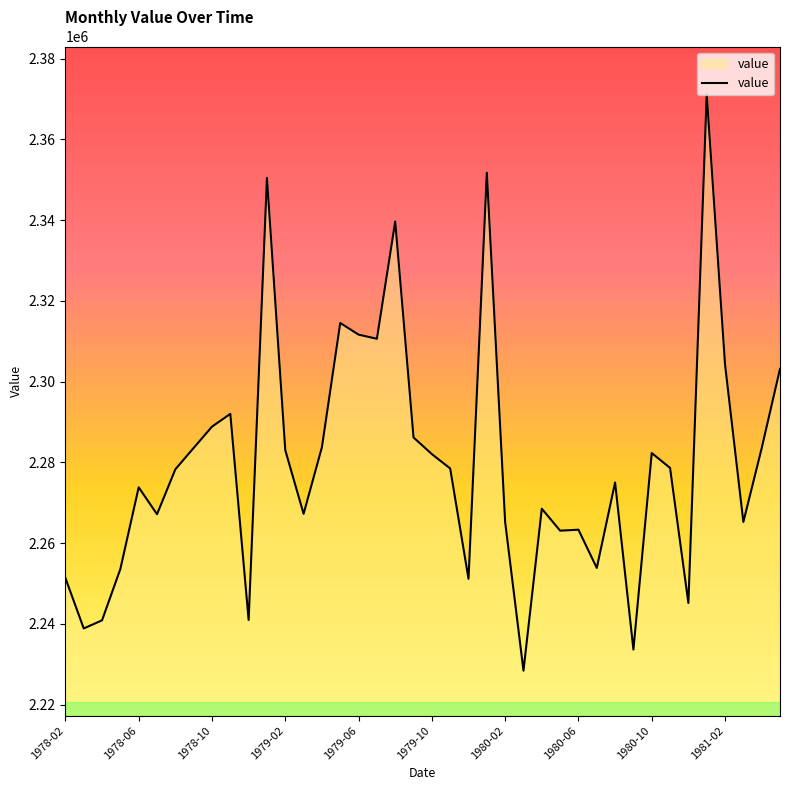

What is the difference between the maximum and minimum values?

142720